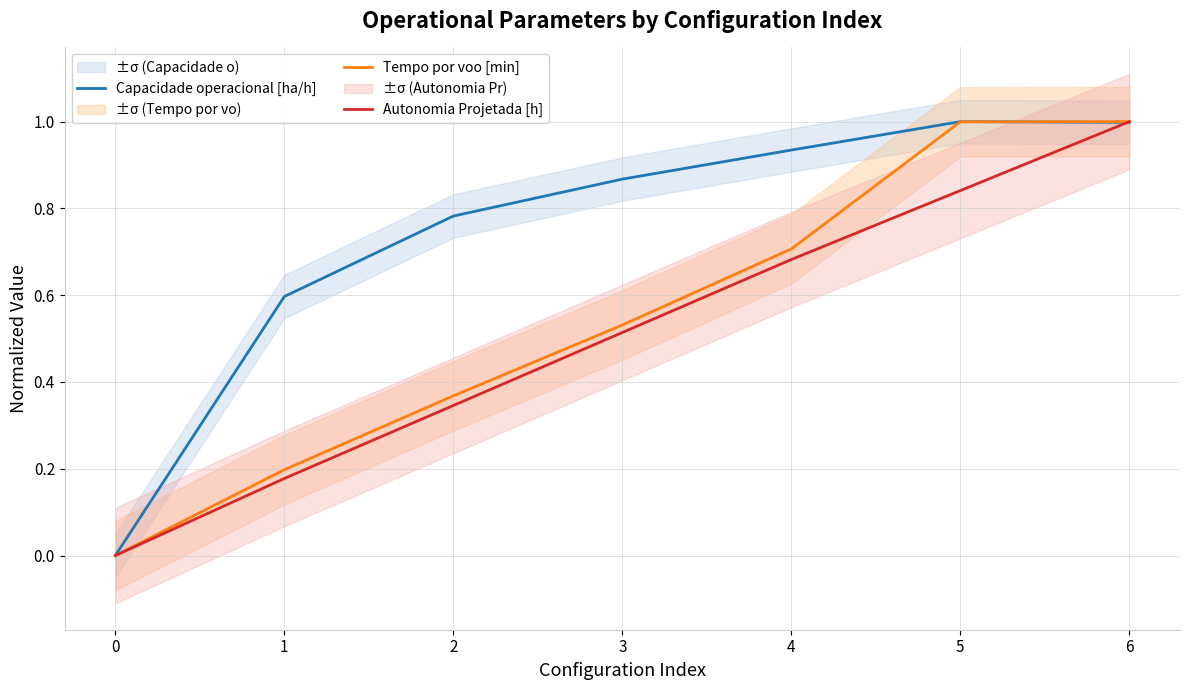

Reading left to right, list all the values displayed in this chart.

Capacidade operacional [ha/h]: 0=0.0	1=0.6	2=0.8	3=0.9	4=0.9	5=1.0	6=1.0
Tempo por voo [min]: 0=0.0	1=0.2	2=0.4	3=0.5	4=0.7	5=1.0	6=1.0
Autonomia Projetada [h]: 0=0.0	1=0.2	2=0.3	3=0.5	4=0.7	5=0.8	6=1.0